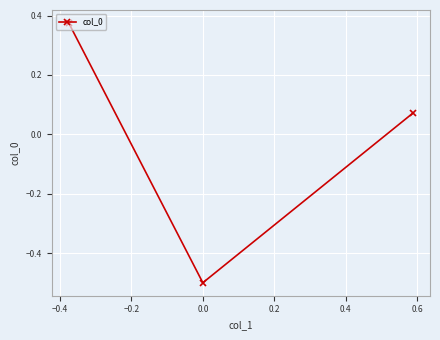

What is the difference between the maximum and minimum values?

0.9